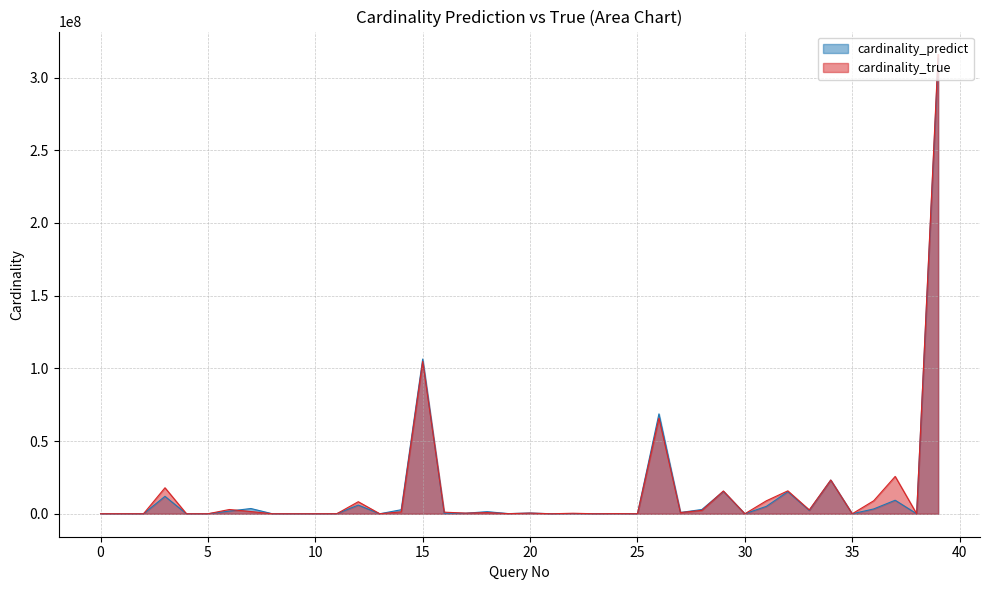

Reading right to left, what are all the values shown in this chart?

cardinality_predict: 313242679.1	9146.6	9301381.8	3310403.6	1.0	23156555.3	2337883.2	15175252.9	5075641.4	18.9	15433937.1	2941567.9	876864.3	68690688.6	2560.5	76511.1	2.9	140119.4	233.2	525537.3	99228.6	1450482.9	369475.2	345076.9	106392517.9	2767434.0	7772.6	5964589.1	33277.8	1.0	8.6	914.3	3606892.5	1824878.0	35.9	1011.9	11980291.6	555.9	7041.1	1224.2
cardinality_true: 315812121.0	8280.0	25669678.0	8940528.0	4.0	23193243.0	2636817.0	15767310.0	8903356.0	24.0	15666744.0	2318034.0	832182.0	65782604.0	672.0	105323.0	2.0	357060.0	651.0	446907.0	74866.0	796962.0	435896.0	1107420.0	104782502.0	1302271.0	13027.0	8283916.0	36268.0	7.0	7.0	482.0	1529363.0	2927227.0	9.0	737.0	17869055.0	1108.0	19170.0	12681.0